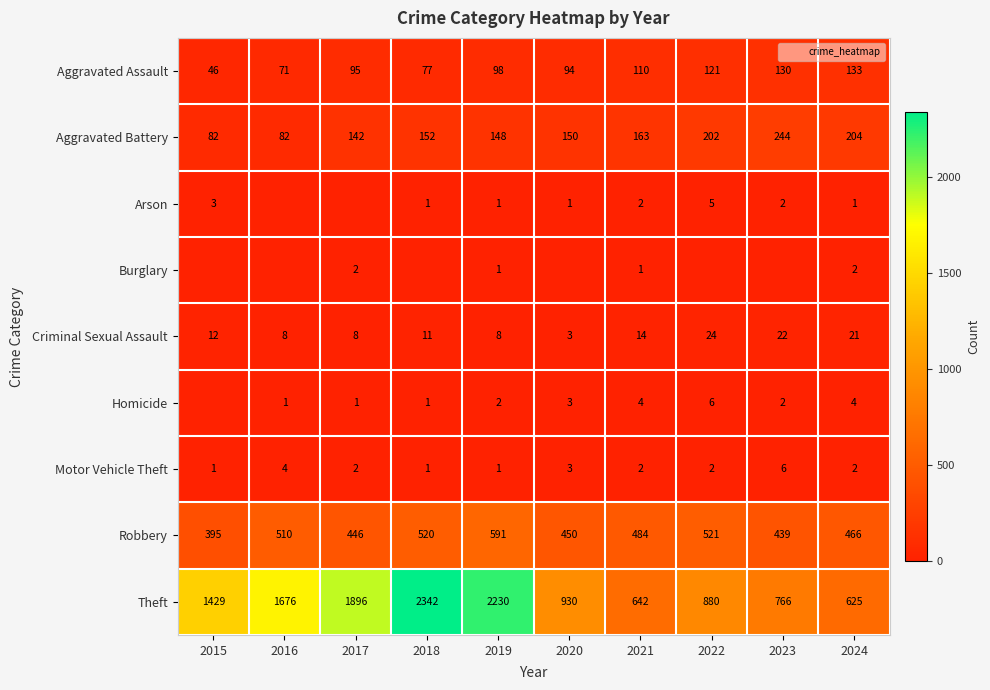

What is the difference between the highest and lowest values at 2019?

2229